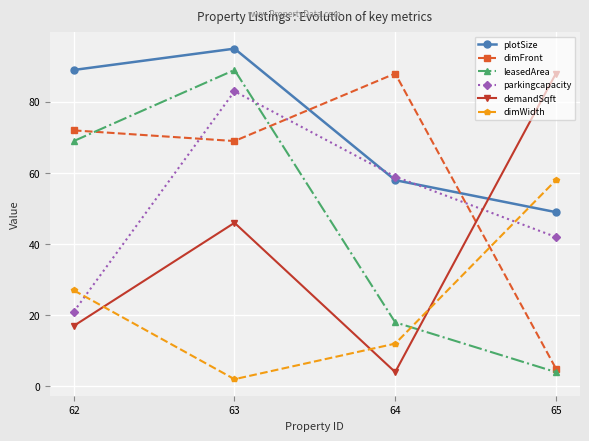

The value of parkingcapacity at 64 is 28. True or false?

False